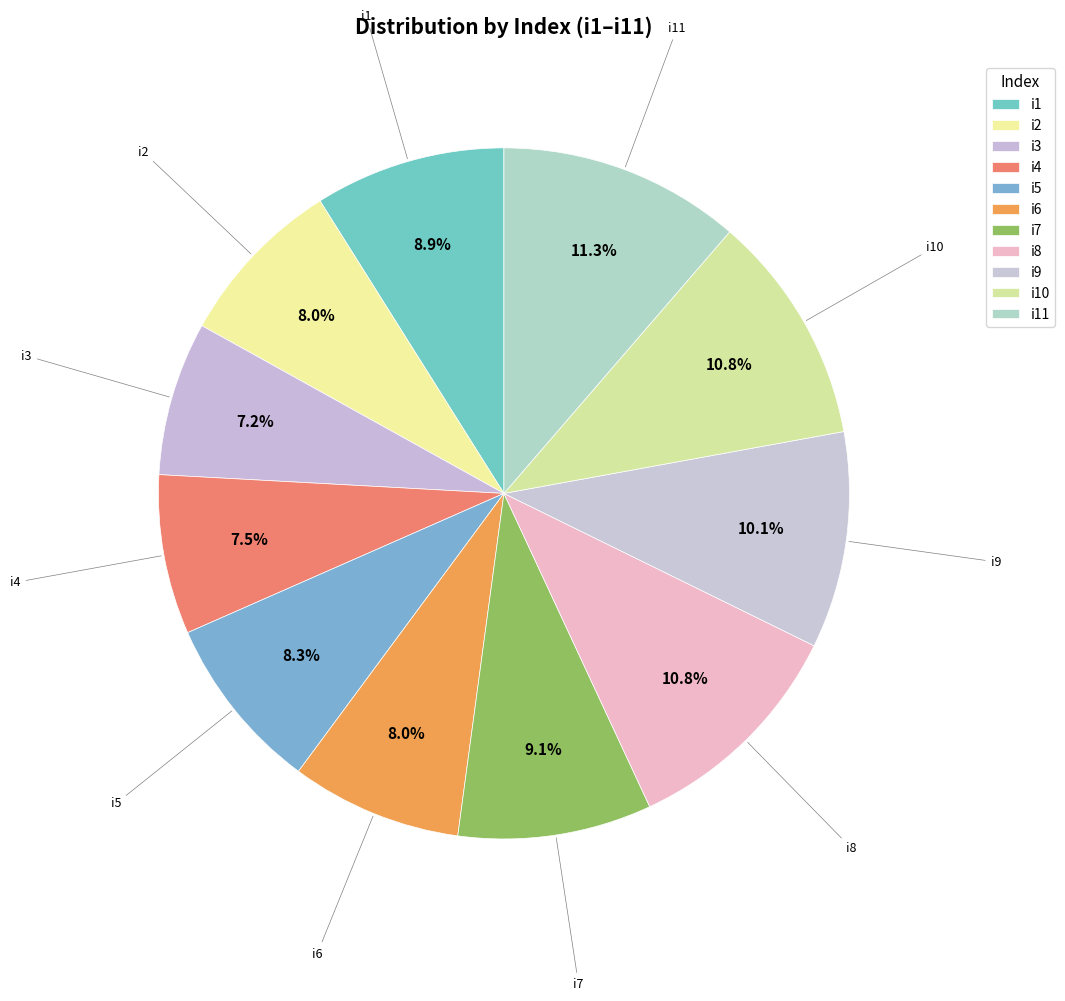

How many segments does this pie chart have?

11